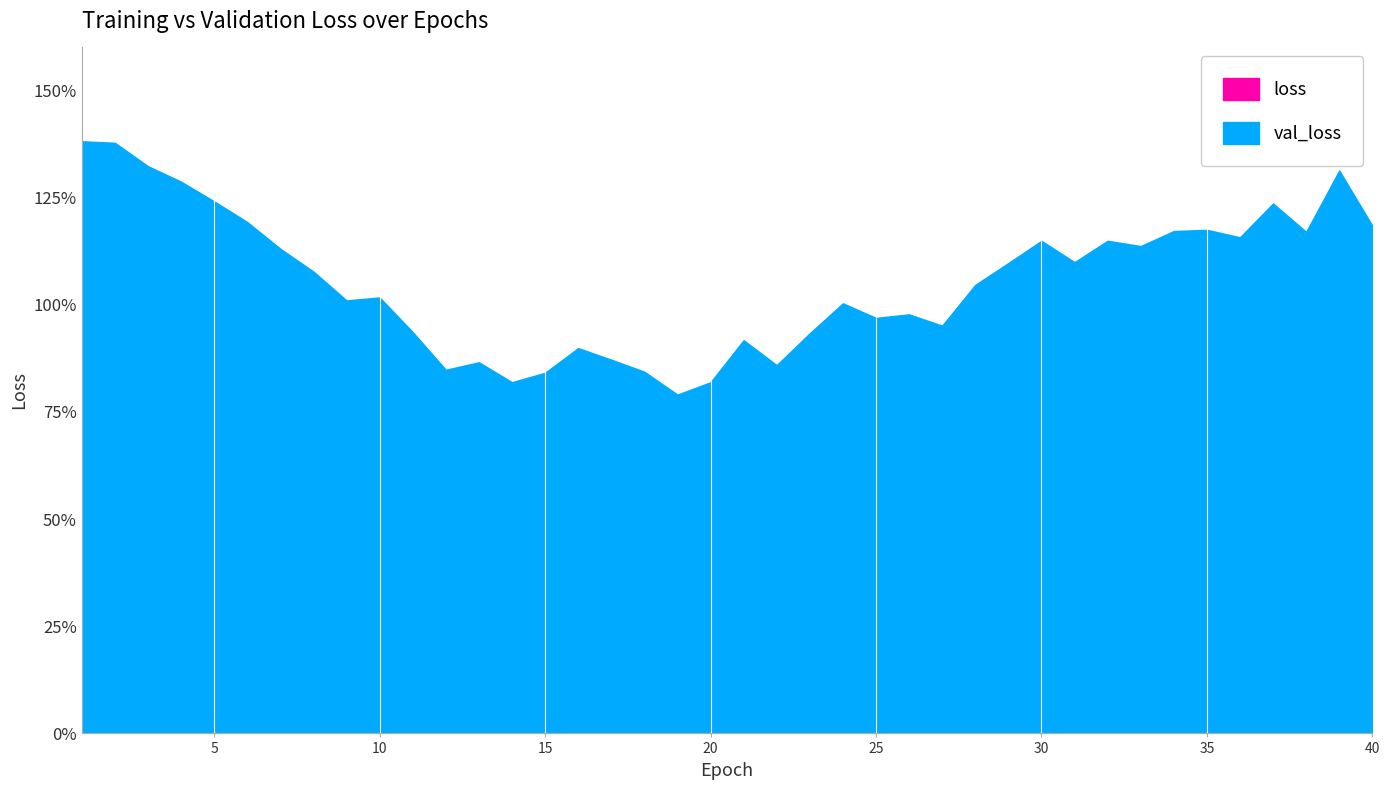

What is the sum of the loss values at 36 and 27?

0.3